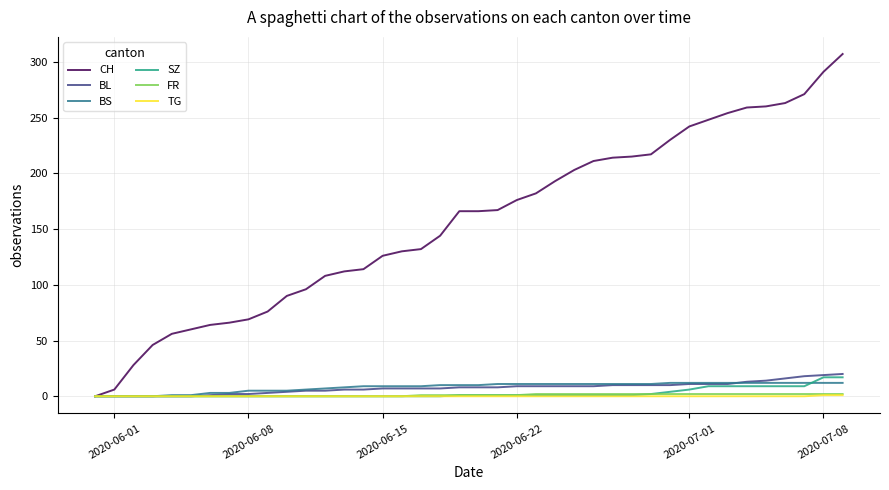

Which series has the widest spread of values?

CH